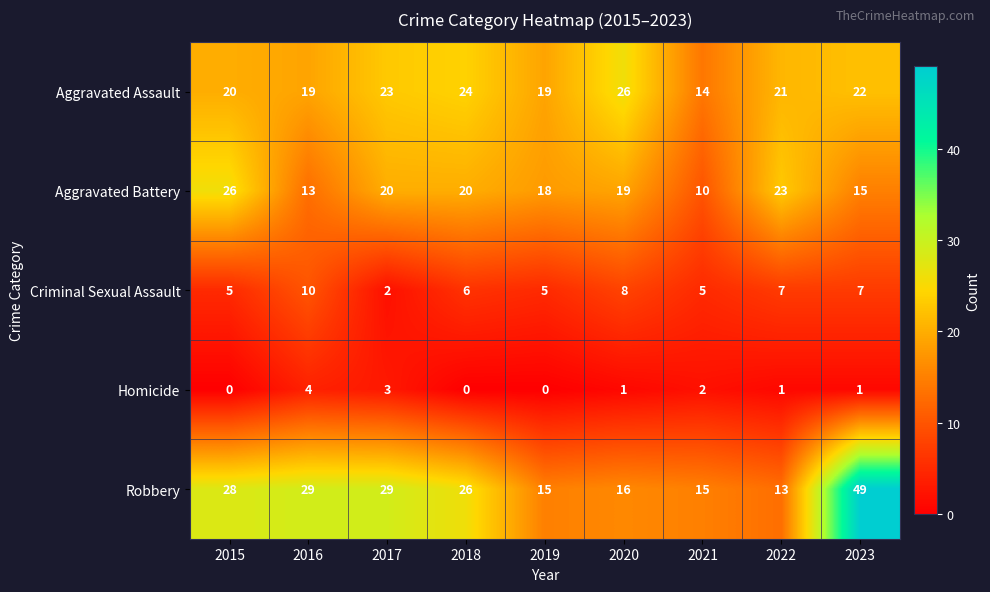

Is it true that Aggravated Battery equals 30 at 2022?

False